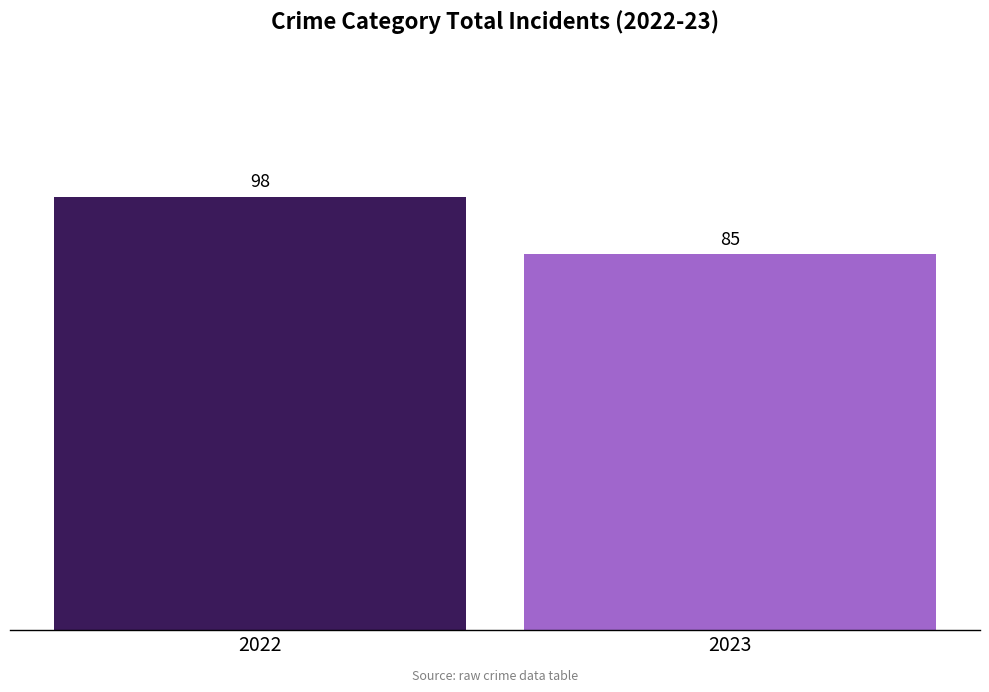

What is the ratio of the value at 2023 to the value at 2022?

0.9